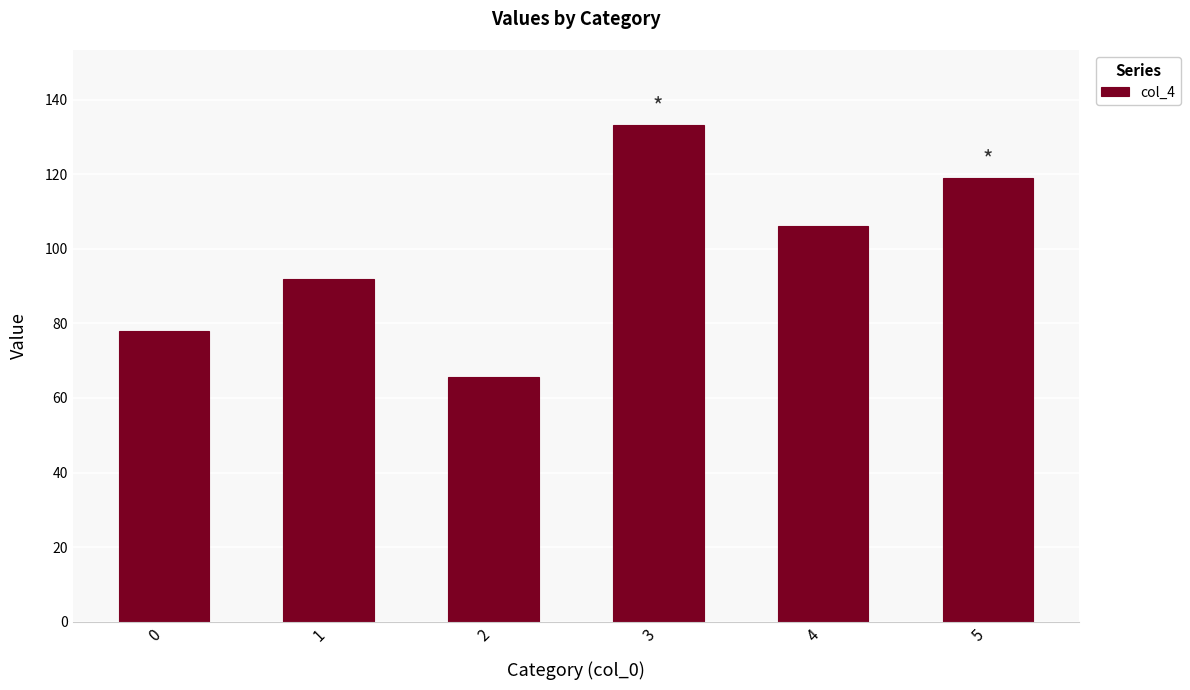

What is the change in value from 0 to 4?

+28.1